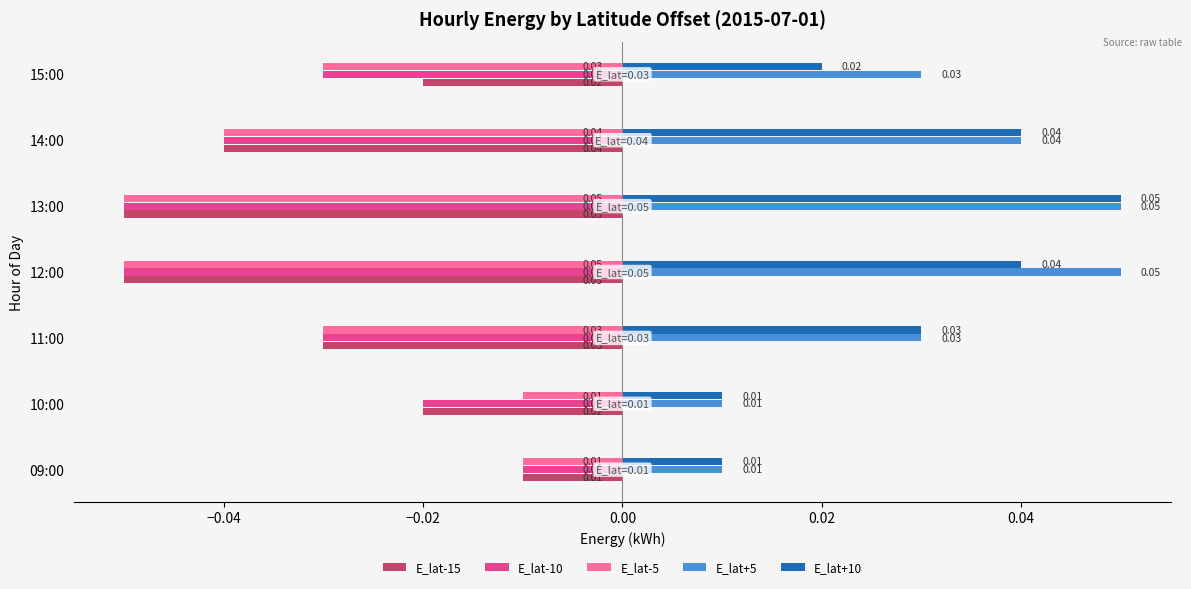

Is the value of E_lat+5 at 12:00 greater than the value of E_lat+10 at 14:00?

Yes